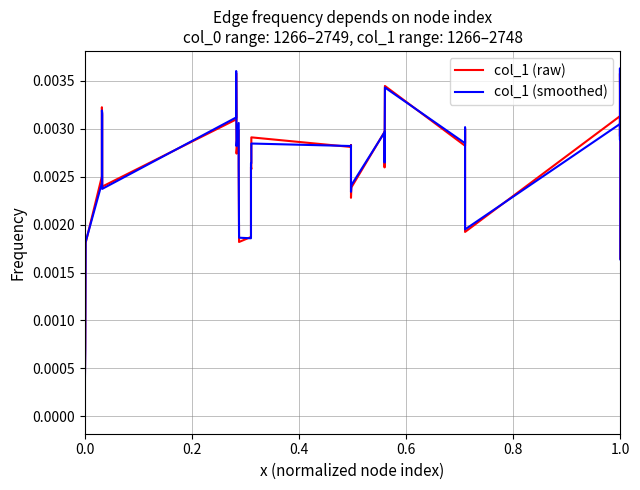

How many intersections are there between col_1 (smoothed) and col_1 (raw)?

26